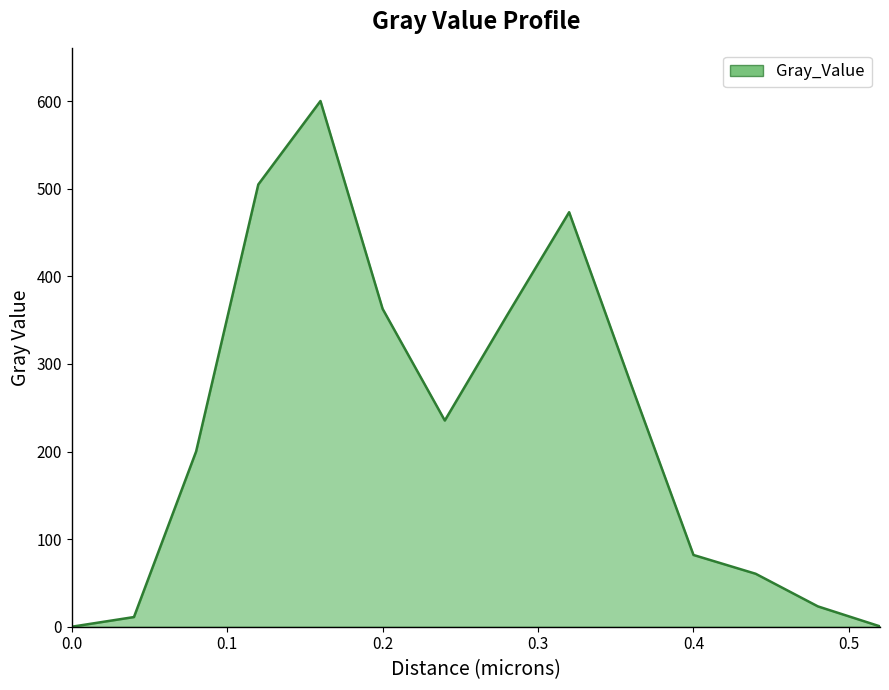

What is the difference between the maximum and minimum values?

600.1